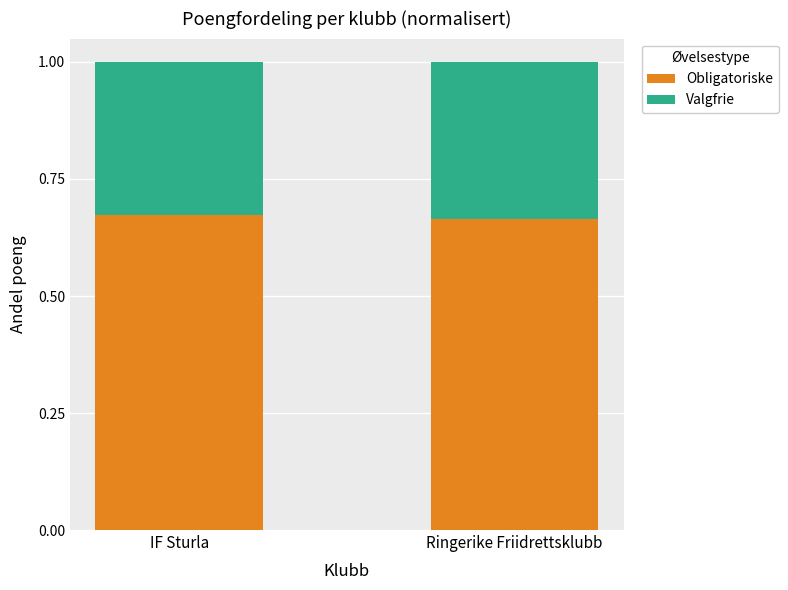

What is the total value across all series at IF Sturla?

1.0